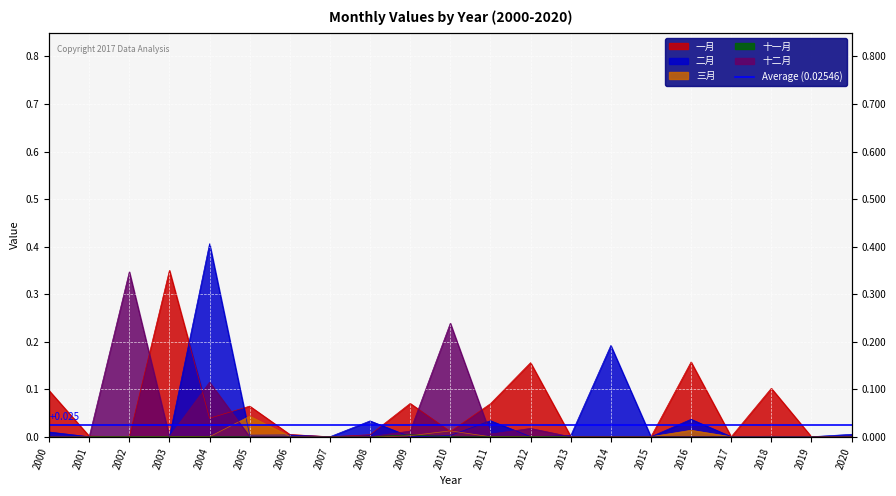

What is the total value across all series at 2010?

0.3